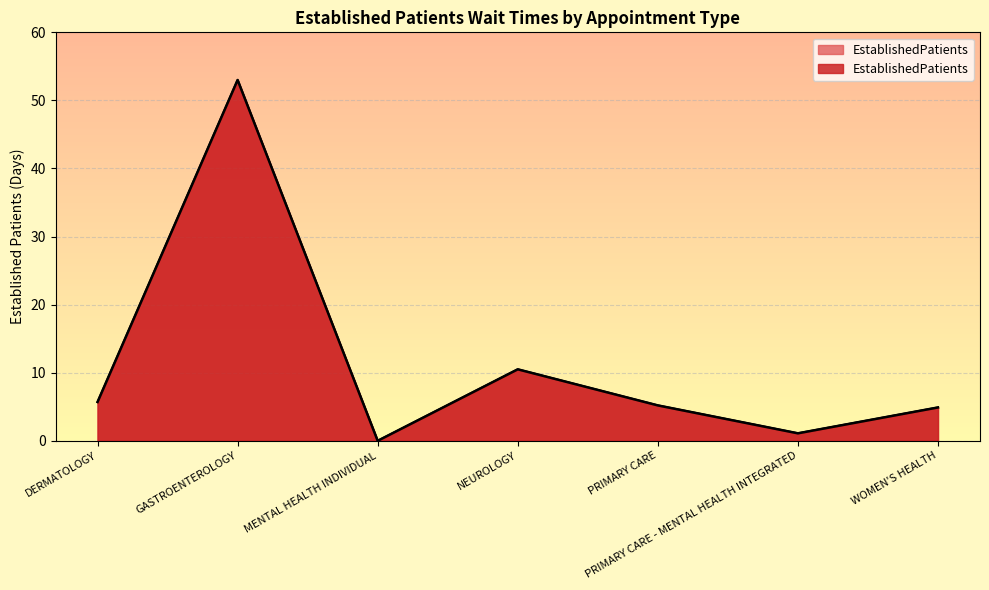

True or false: the data shows 89.6 at GASTROENTEROLOGY.

False